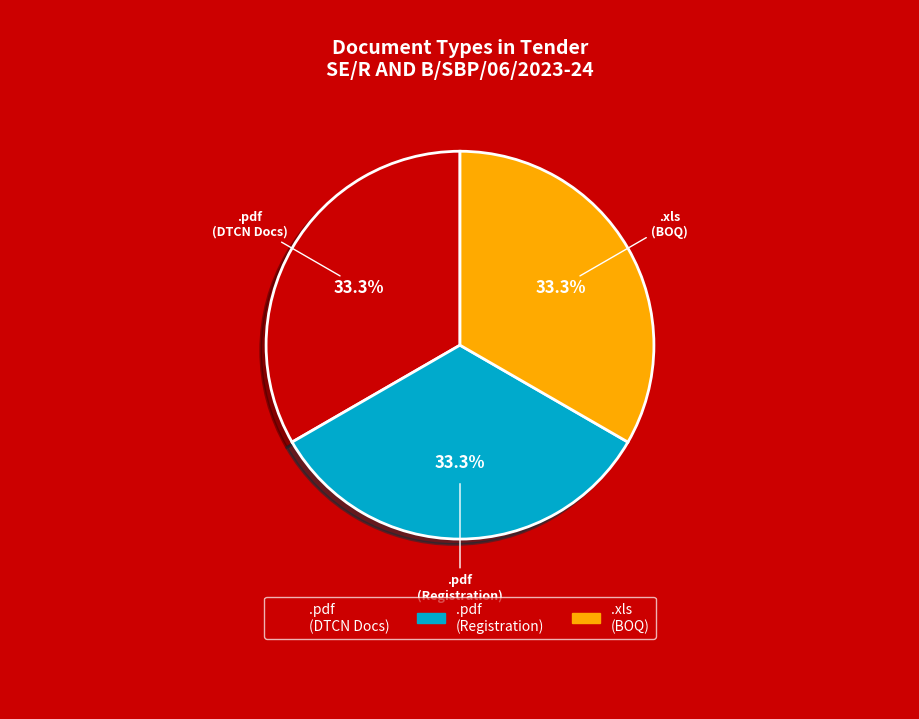

What portion of the pie excludes .pdf (Registration)?

66.7%